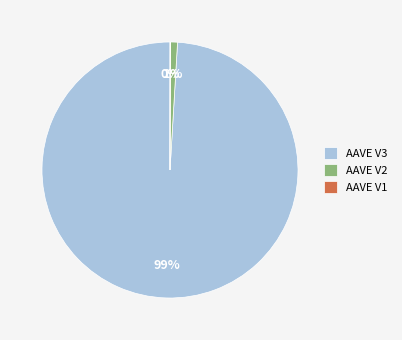

True or false: AAVE V2 accounts for 1% of the total.

True